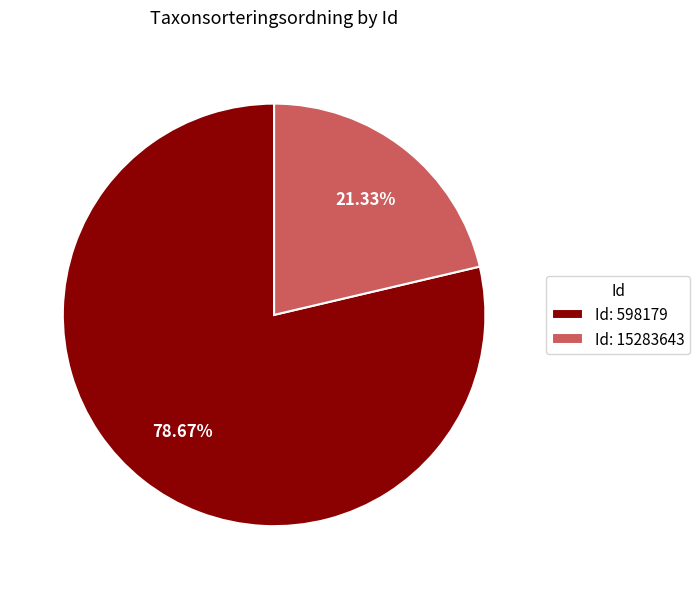

To the nearest percent, what is the difference between the largest and smallest slice percentages?

57%